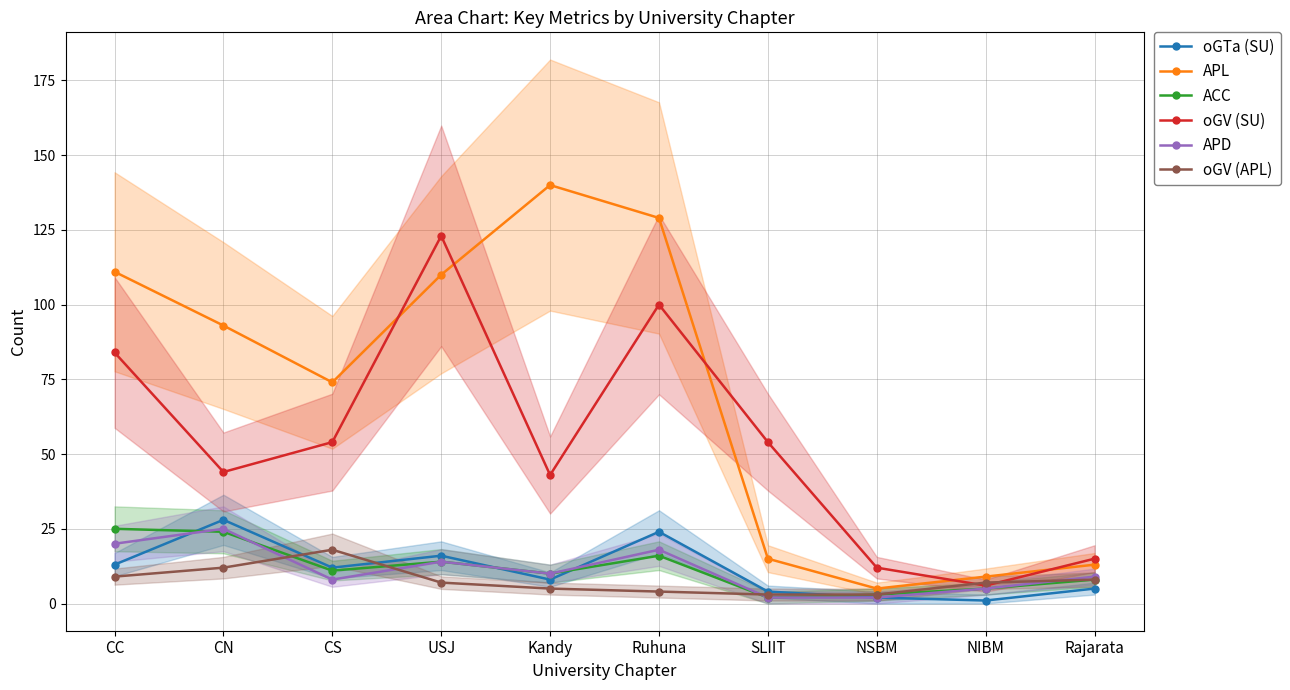

Which category has the lowest value in the APD series?

SLIIT